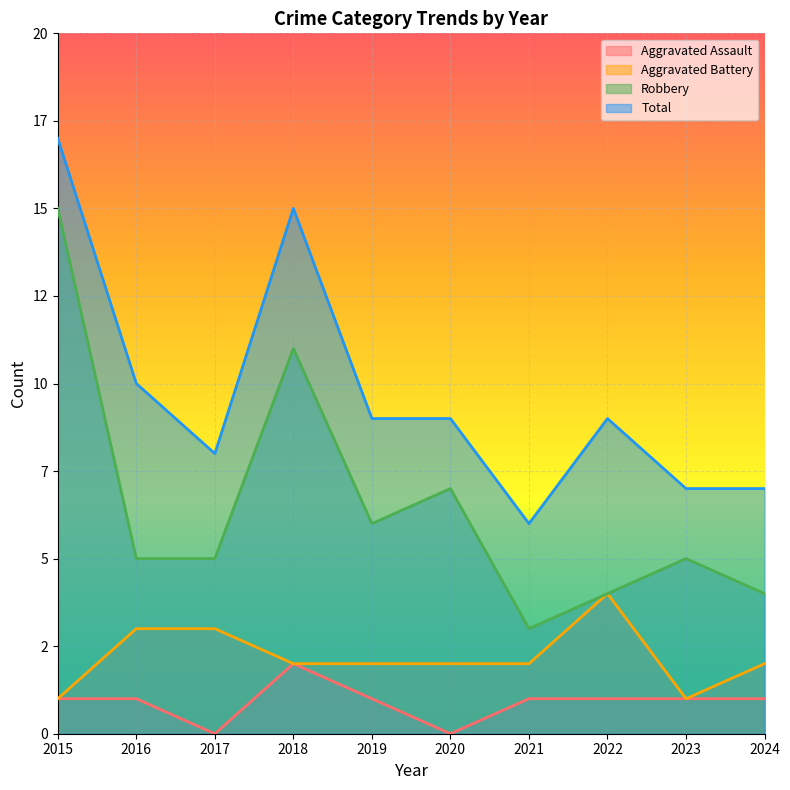

How many lines are shown in the chart?

4